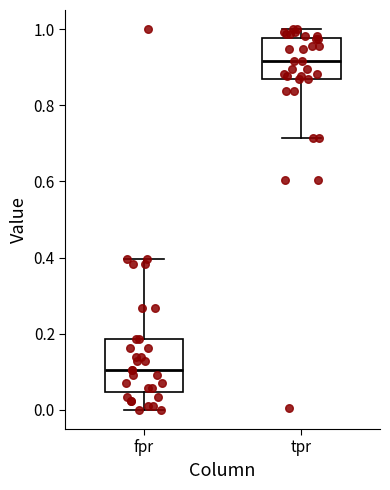

Where does the upper whisker of the box for fpr end on the y-axis? The values are not printed on the chart, so give them approximately, as read against the axis.

0.40